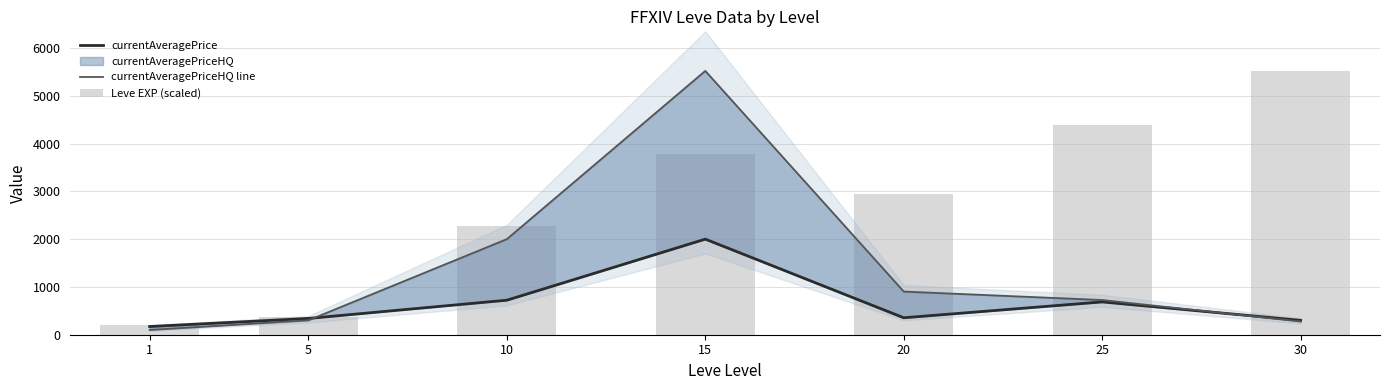

What is the sum of the currentAveragePrice values at 30 and 5?

641.4